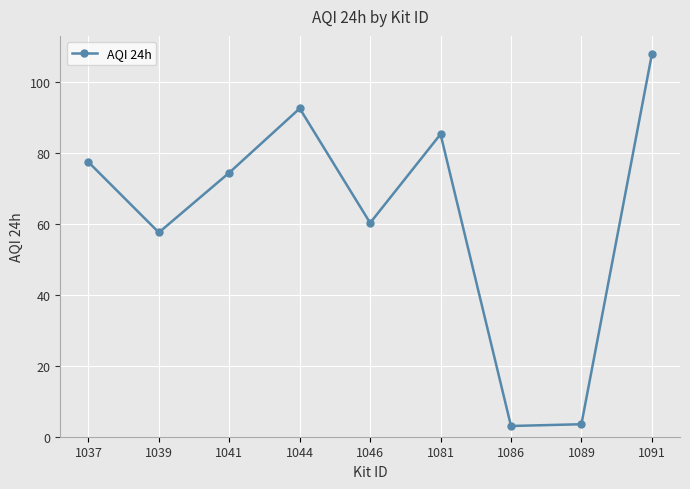

Reading left to right, transcribe all the data shown in this chart.

1037=77.4	1039=57.6	1041=74.5	1044=92.6	1046=60.3	1081=85.3	1086=3.0	1089=3.5	1091=107.8